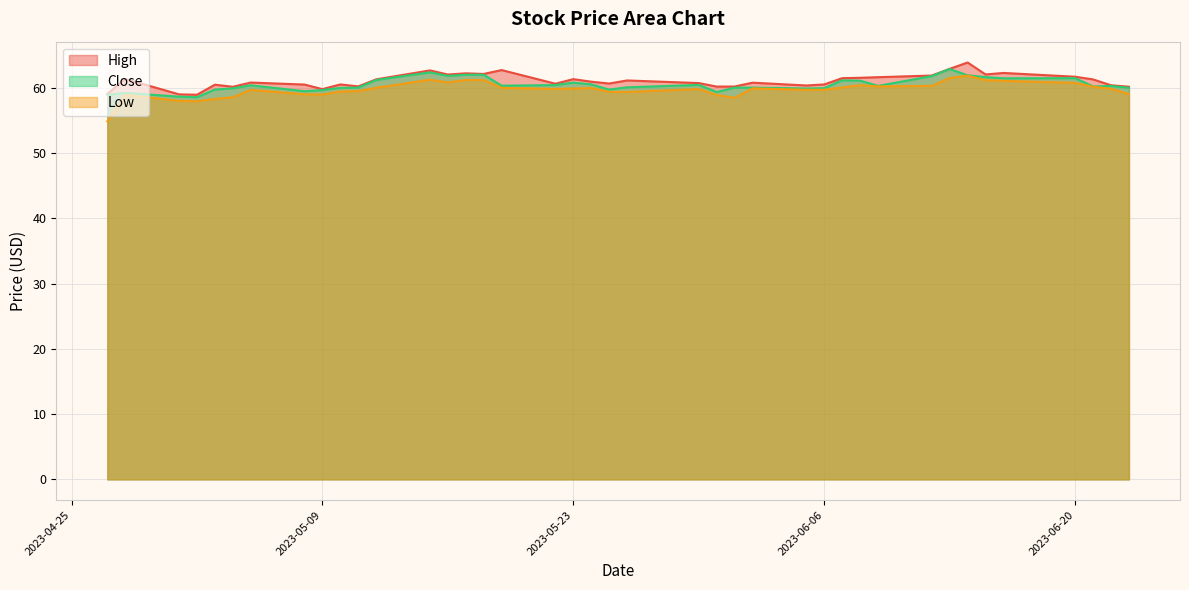

Reading left to right, transcribe all the data shown in this chart.

High: 59.1	61.3	59.0	58.9	60.5	60.2	60.8	60.5	59.8	60.5	60.2	61.3	62.7	62.0	62.2	62.1	62.7	60.6	61.3	60.9	60.7	61.1	60.7	60.2	60.2	60.8	60.3	60.5	61.5	61.5	61.6	61.9	62.9	63.9	62.0	62.3	61.7	61.3	60.4	60.2
Low: 54.9	58.9	58.0	57.9	58.3	58.5	59.7	59.0	59.0	59.4	59.5	60.0	61.2	60.8	61.2	61.2	60.0	59.8	59.9	60.0	59.4	59.4	59.8	58.9	58.5	59.9	59.7	59.7	60.0	60.4	60.2	60.3	61.5	61.9	61.2	61.1	60.8	60.2	59.8	59.0
Close: 58.9	59.2	58.6	58.5	59.7	59.9	60.4	59.5	59.7	60.0	60.0	61.2	62.4	61.8	62.0	62.0	60.3	60.4	60.8	60.5	59.7	60.1	60.4	59.3	60.0	60.0	59.9	59.9	61.1	61.1	60.3	61.8	62.9	61.9	61.6	61.5	61.5	60.2	60.3	60.0